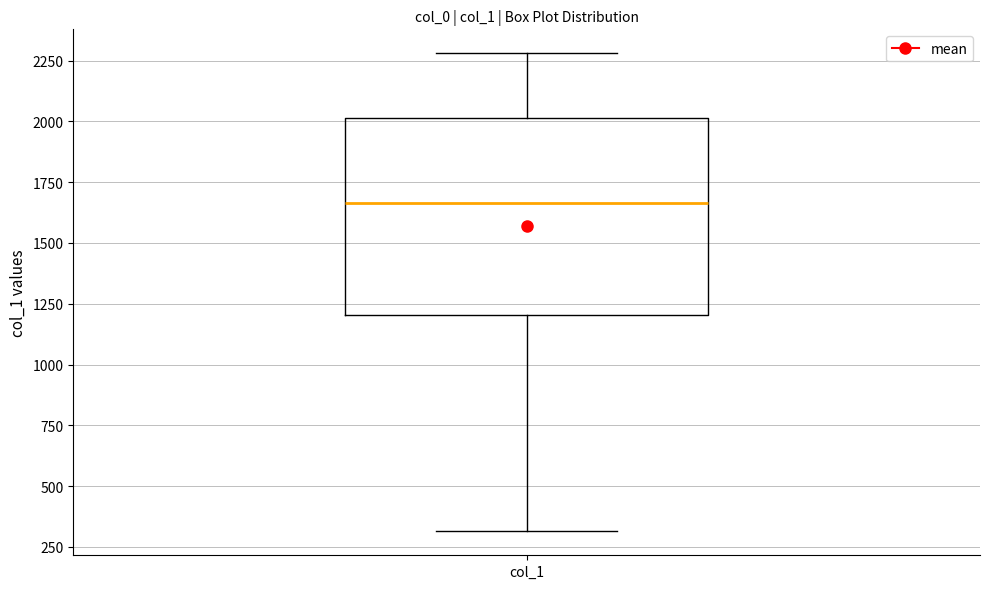

Read this box plot against the y-axis: the position of the median line, the range covered by the box, and the ends of both whiskers. The values are not printed on the chart, so give them approximately, as read against the axis.

median 1650, box 1200 to 2000, whiskers 300 to 2300